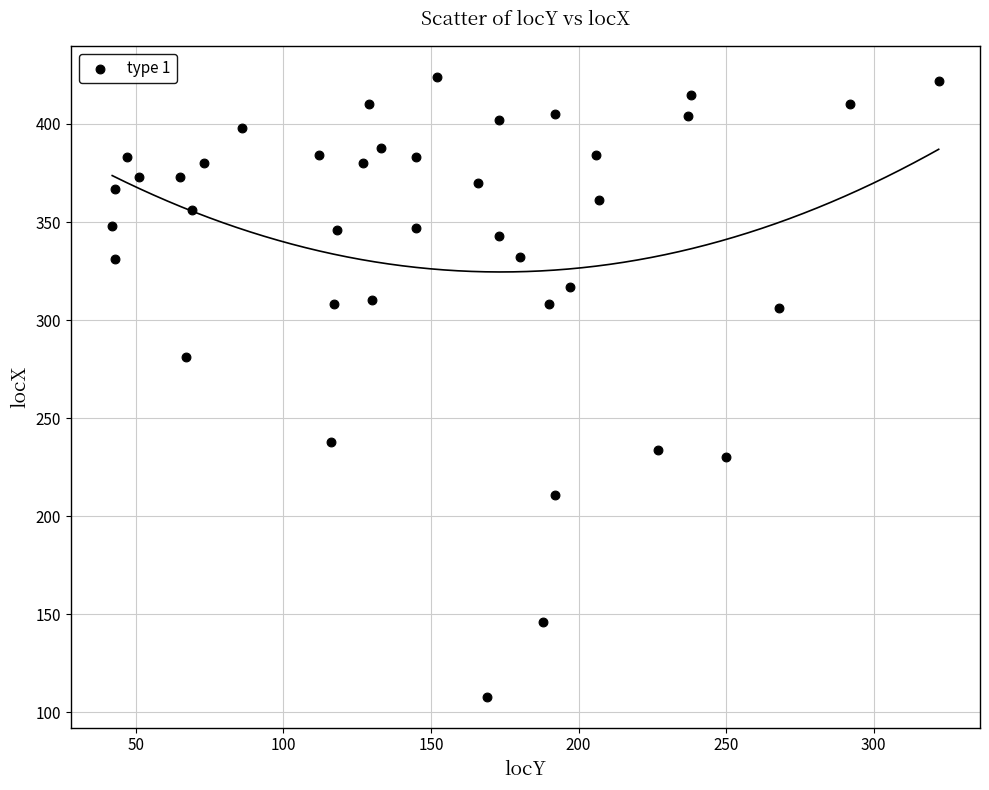

What Y value in the scatter plot is closest to 266?

281